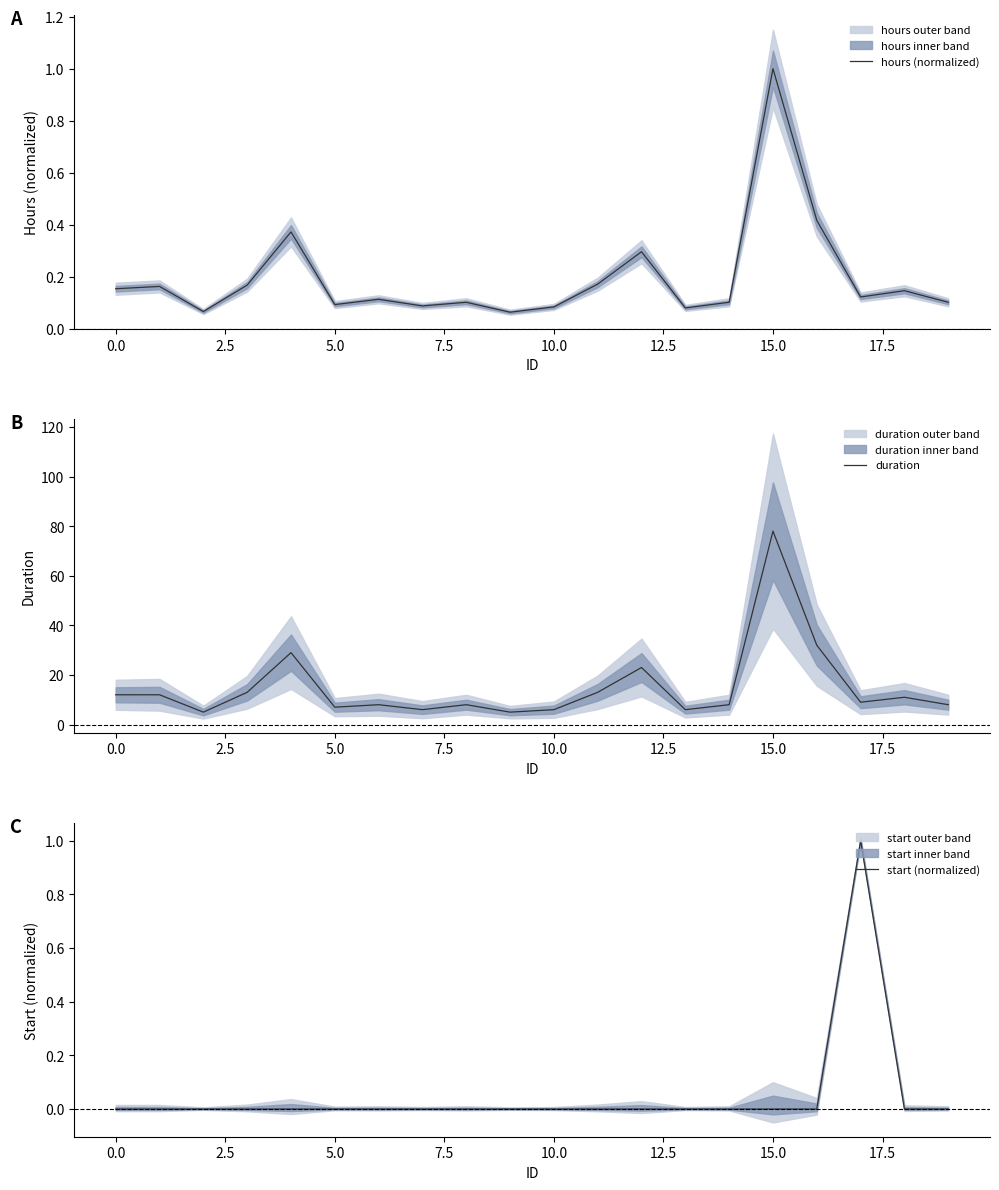

Which series has the largest range (max minus min)?

duration